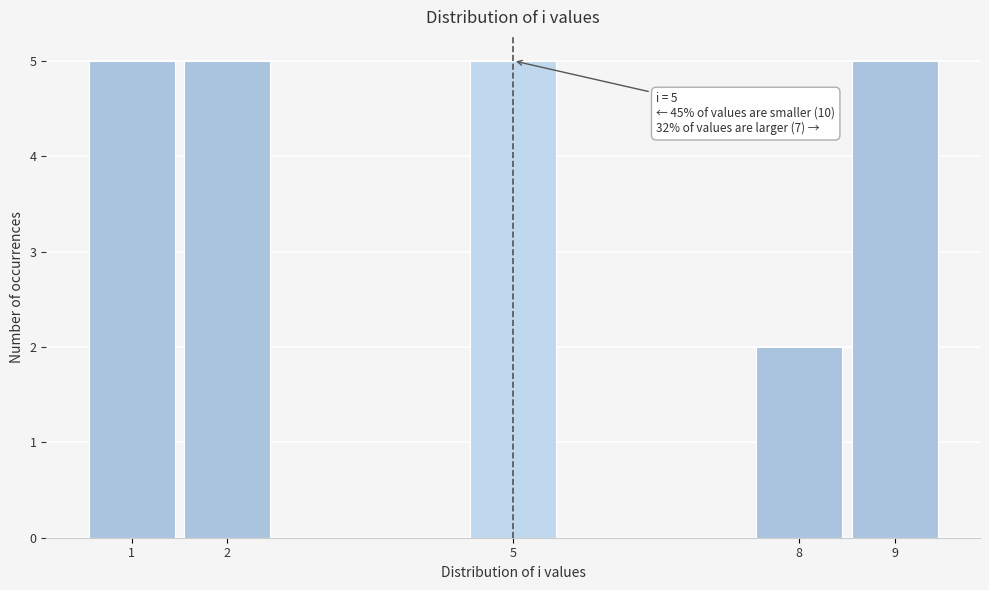

Reading left to right, transcribe all the data shown in this chart.

1=5	2=5	5=5	8=2	9=5